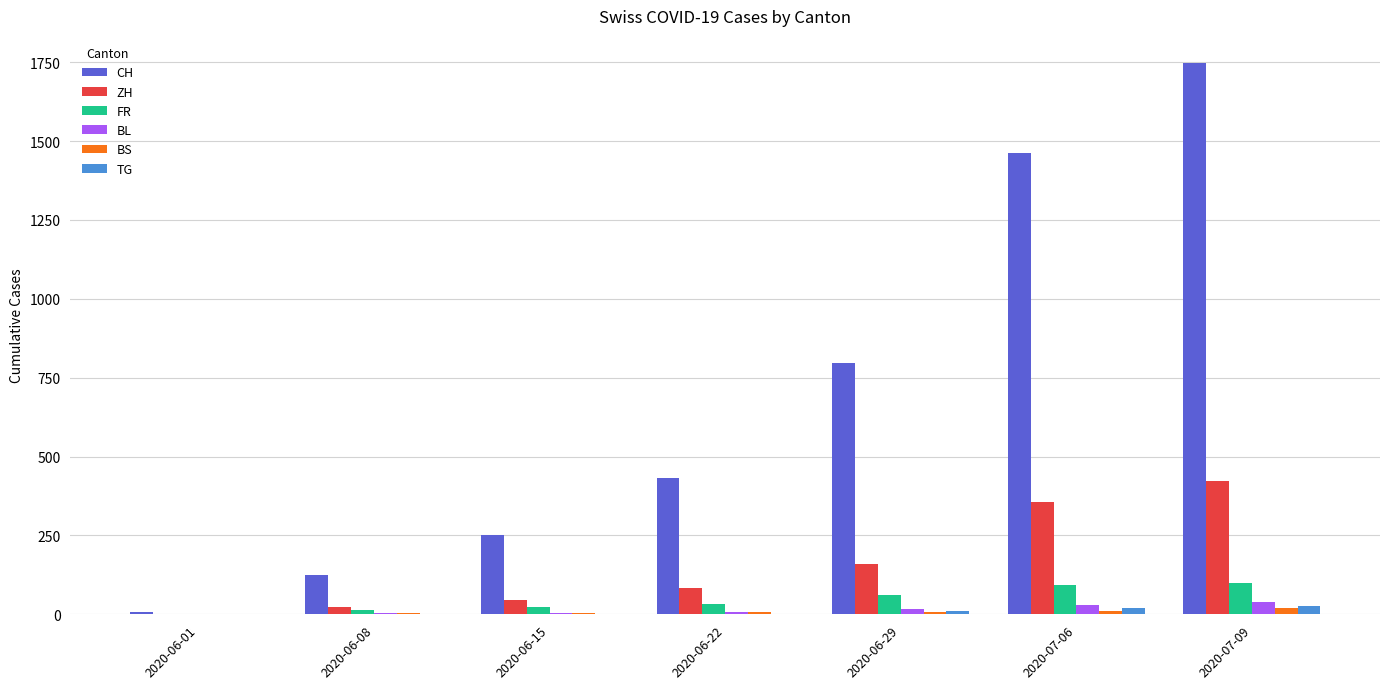

How many groups of bars are there?

7